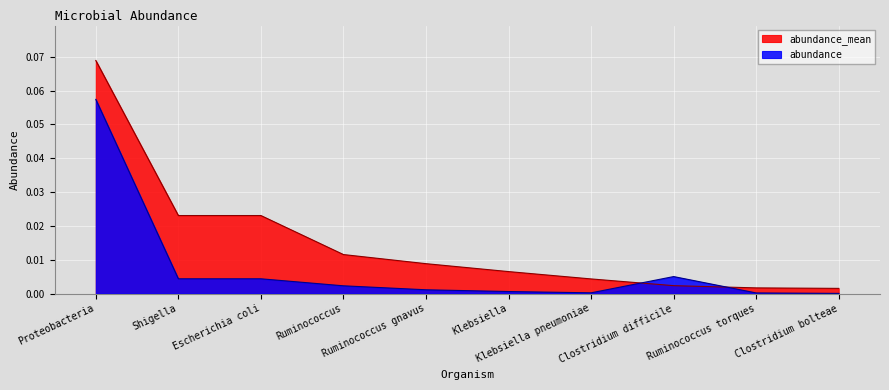

List the labels in order of abundance value, largest first.

Proteobacteria, Clostridium difficile, Shigella, Escherichia coli, Ruminococcus, Ruminococcus gnavus, Klebsiella, Klebsiella pneumoniae, Ruminococcus torques, Clostridium bolteae